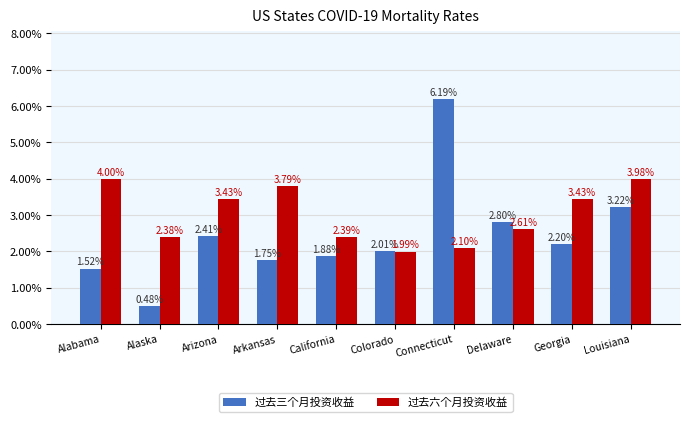

Reading right to left, extract all data points from this chart.

过去三个月投资收益: Louisiana=0.0	Georgia=0.0	Delaware=0.0	Connecticut=0.1	Colorado=0.0	California=0.0	Arkansas=0.0	Arizona=0.0	Alaska=0.0	Alabama=0.0
过去六个月投资收益: Louisiana=0.0	Georgia=0.0	Delaware=0.0	Connecticut=0.0	Colorado=0.0	California=0.0	Arkansas=0.0	Arizona=0.0	Alaska=0.0	Alabama=0.0